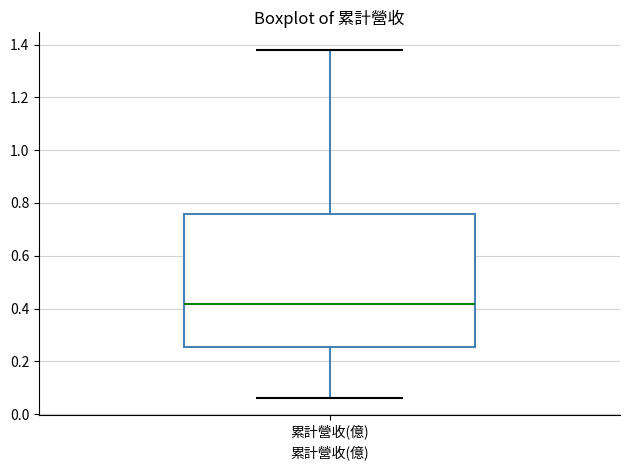

Read this box plot against the y-axis: the position of the median line, the range covered by the box, and the ends of both whiskers. The values are not printed on the chart, so give them approximately, as read against the axis.

median 0.42, box 0.26 to 0.76, whiskers 0.06 to 1.38